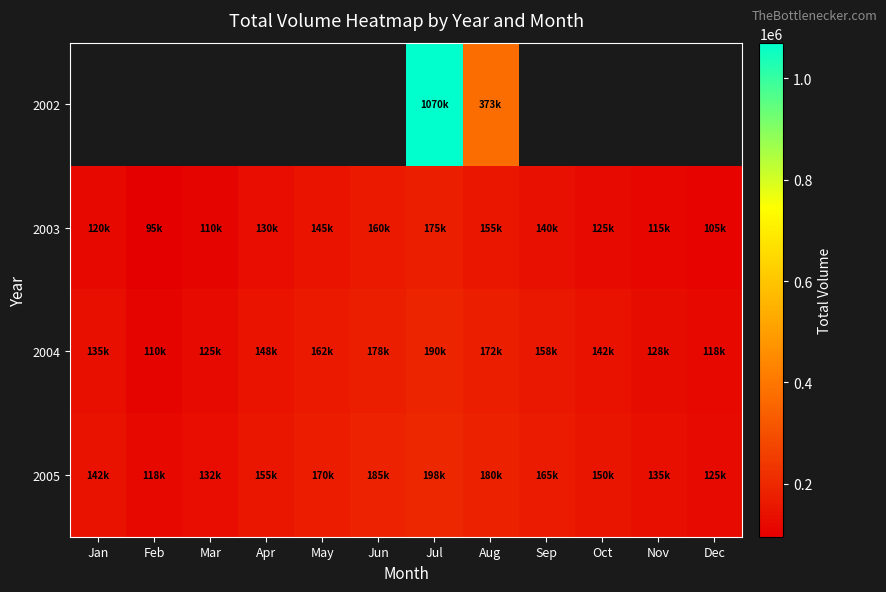

At Oct, list the series in order from smallest to largest.

2002, 2003, 2004, 2005